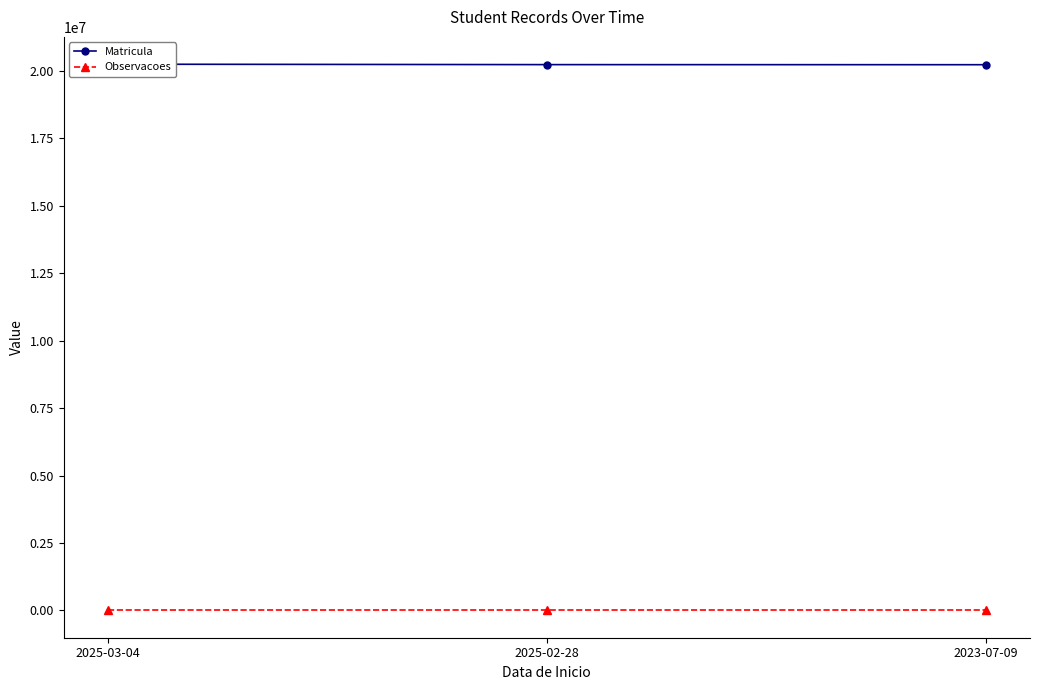

At which category is the sum across all series the highest?

2025-03-04